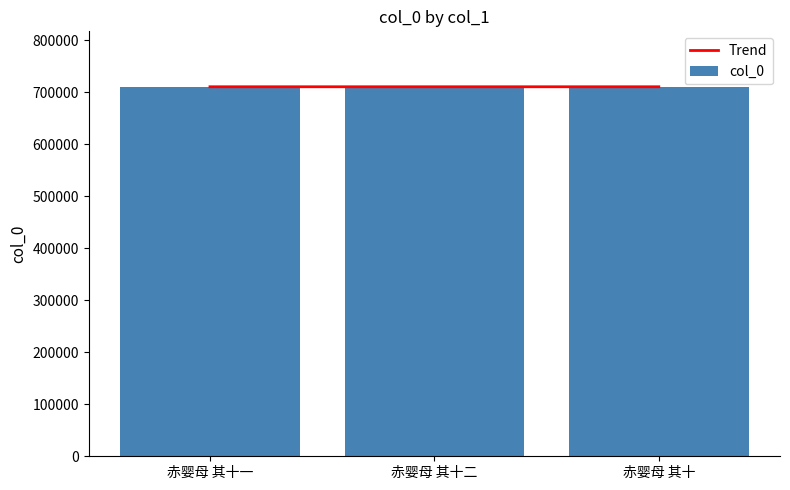

Which series has the largest range (max minus min)?

col_0